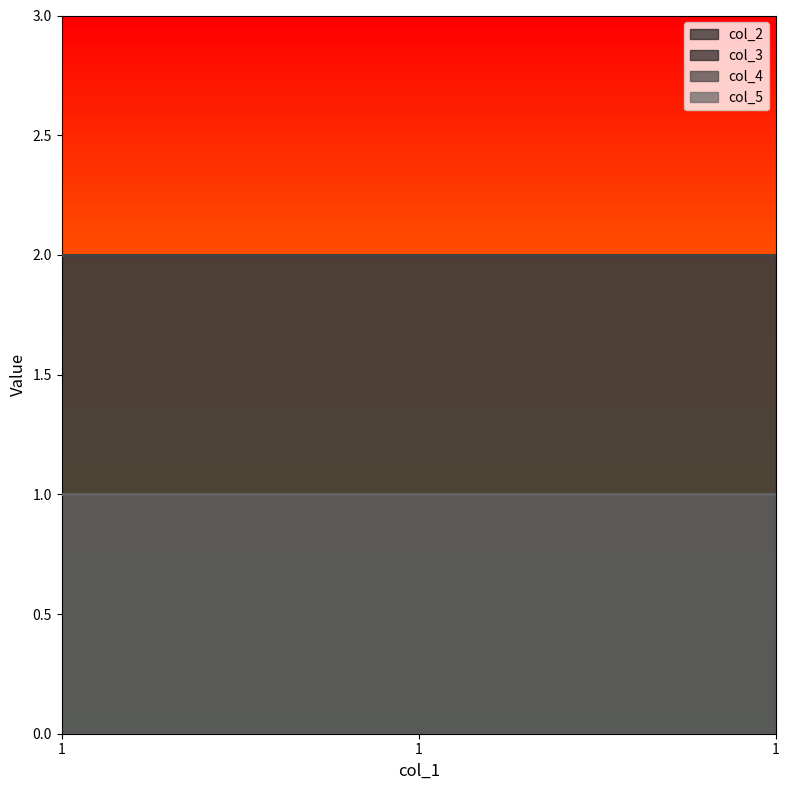

What is the value of the col_2 point at the 1st from the left?

2